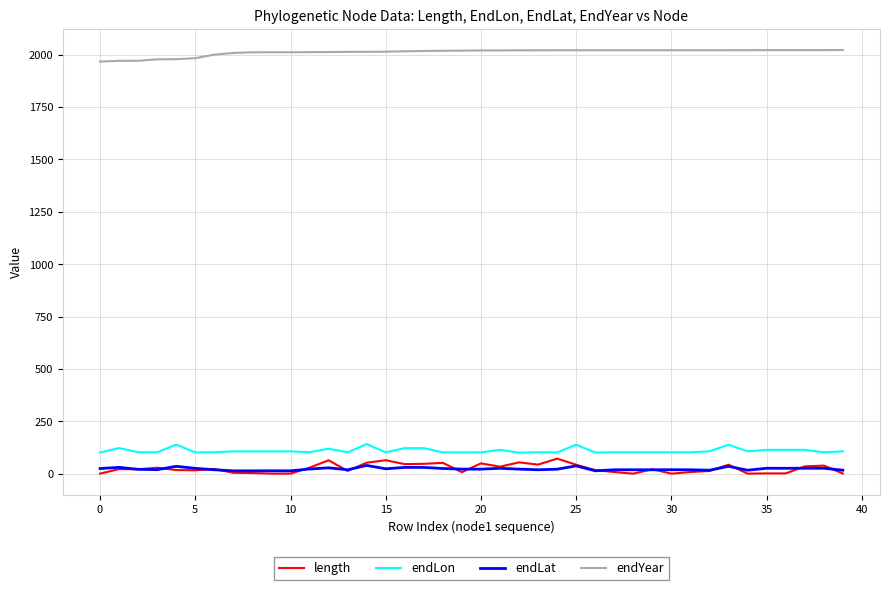

What is the minimum value for endYear?

1966.4